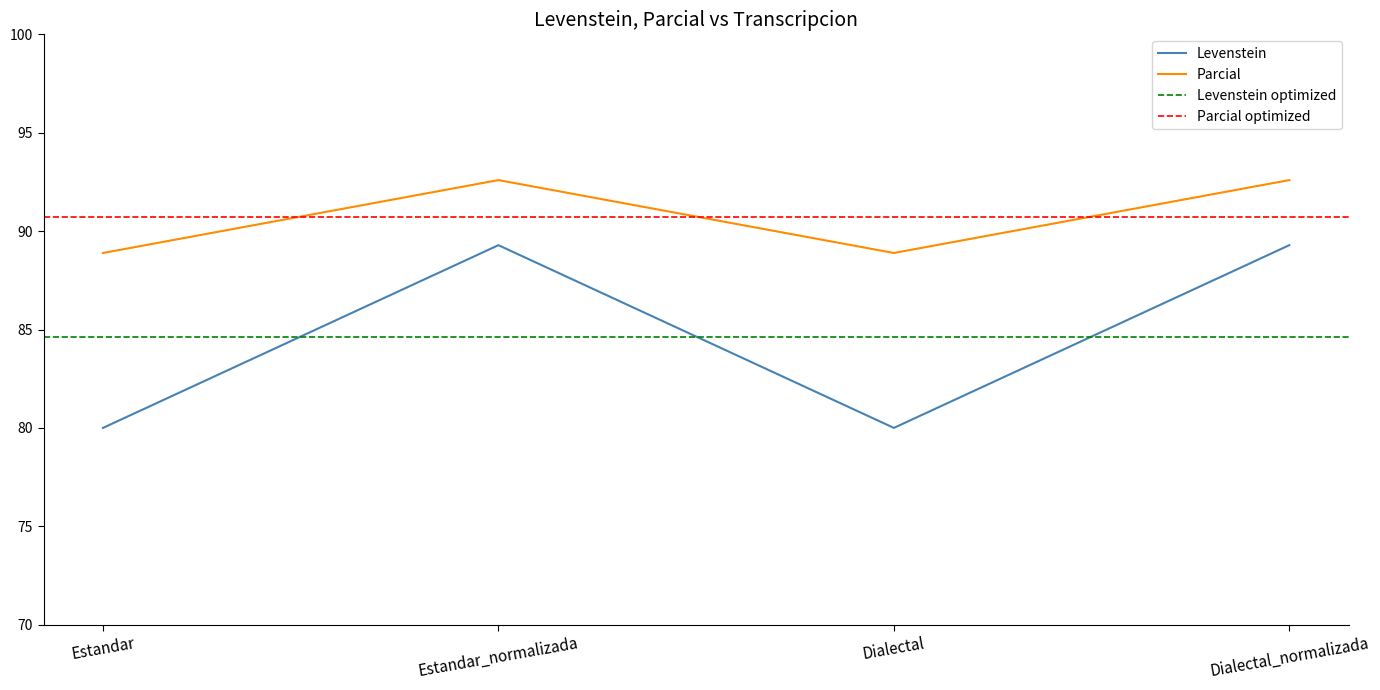

Which series has the widest spread of values?

Levenstein